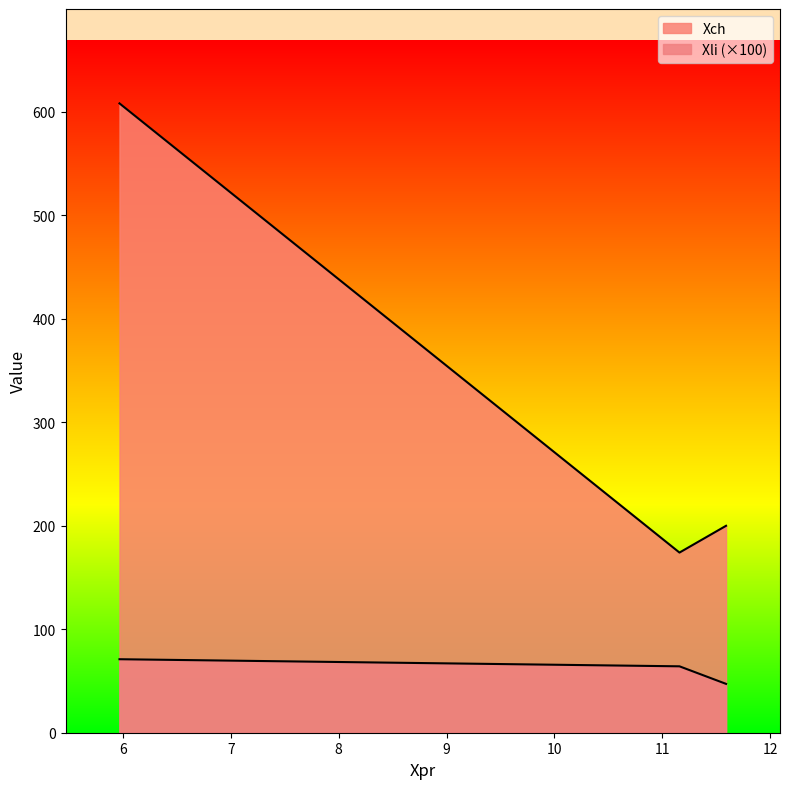

The Xch series shows 354.7 at 11.590544812458948. True or false?

False